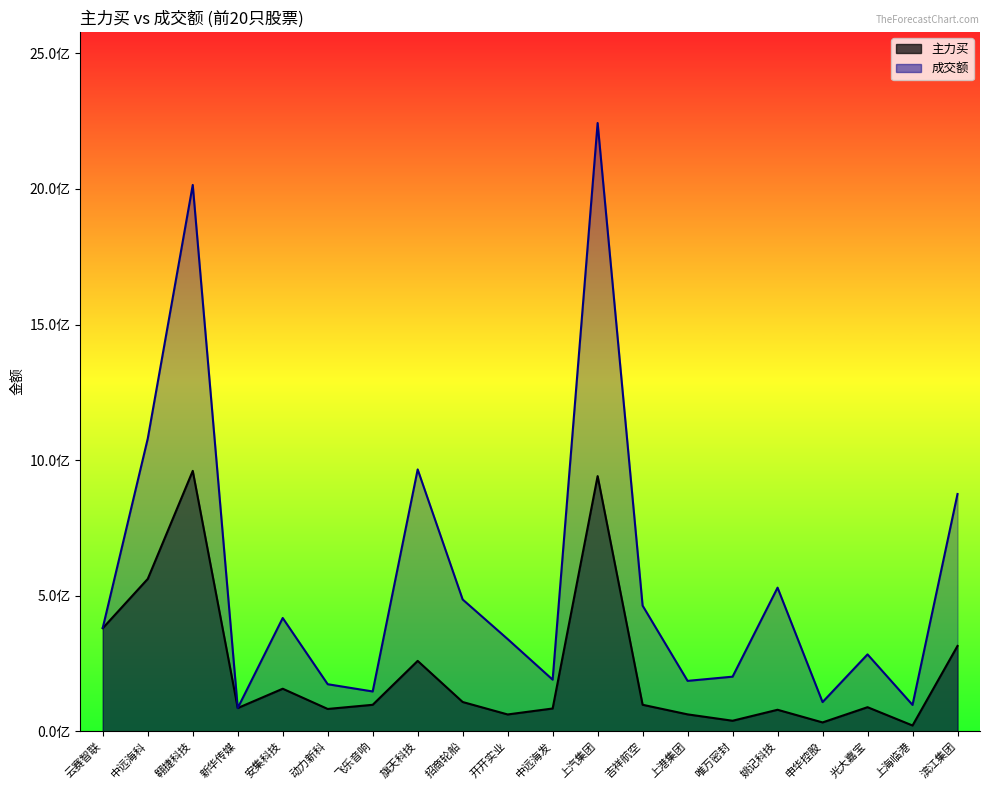

The value of 成交额 at 申华控股 is 32089025. True or false?

False